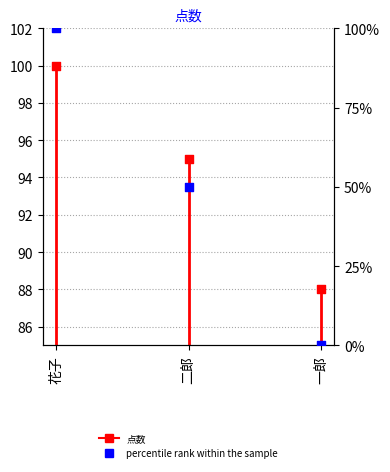

What is the change in value from 花子 to 二郎?

-5